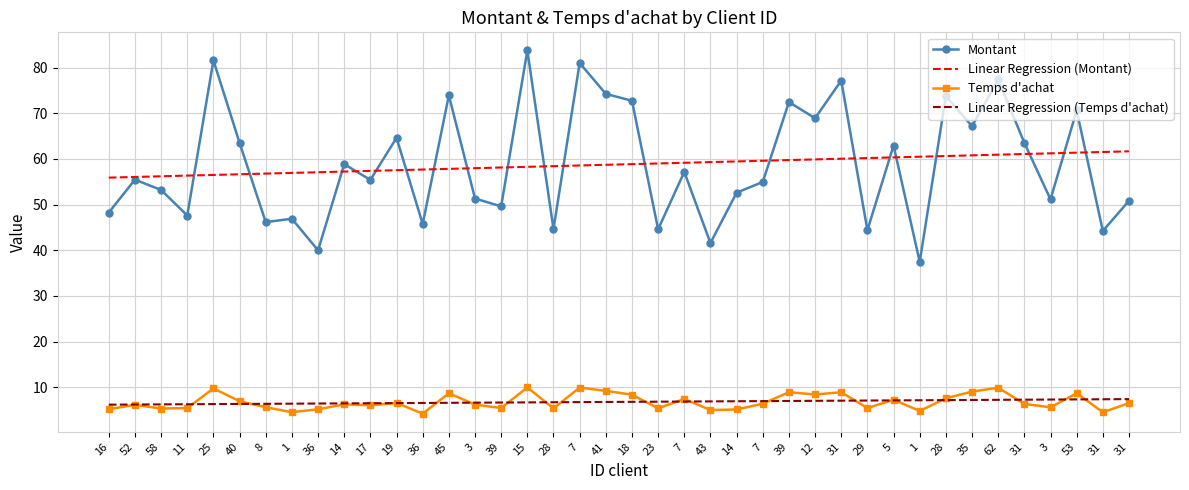

What are all the series names shown in the legend?

Montant, Linear Regression (Montant), Temps d'achat, Linear Regression (Temps d'achat)